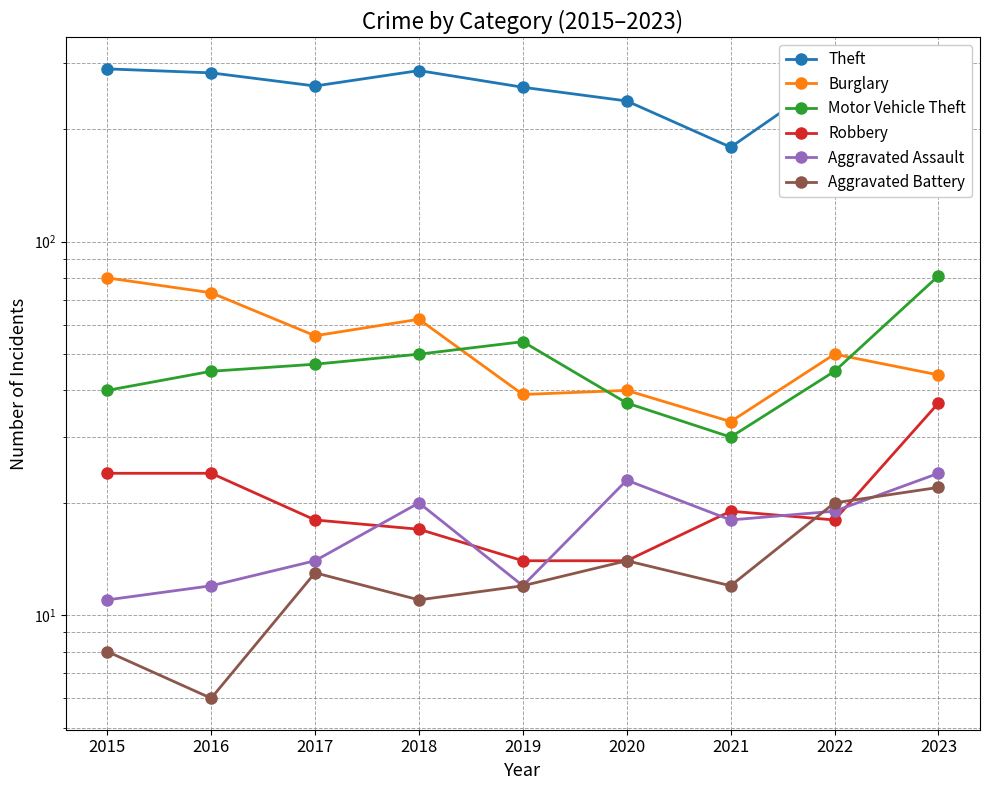

What is the difference between the Motor Vehicle Theft values at 2020 and 2022?

8